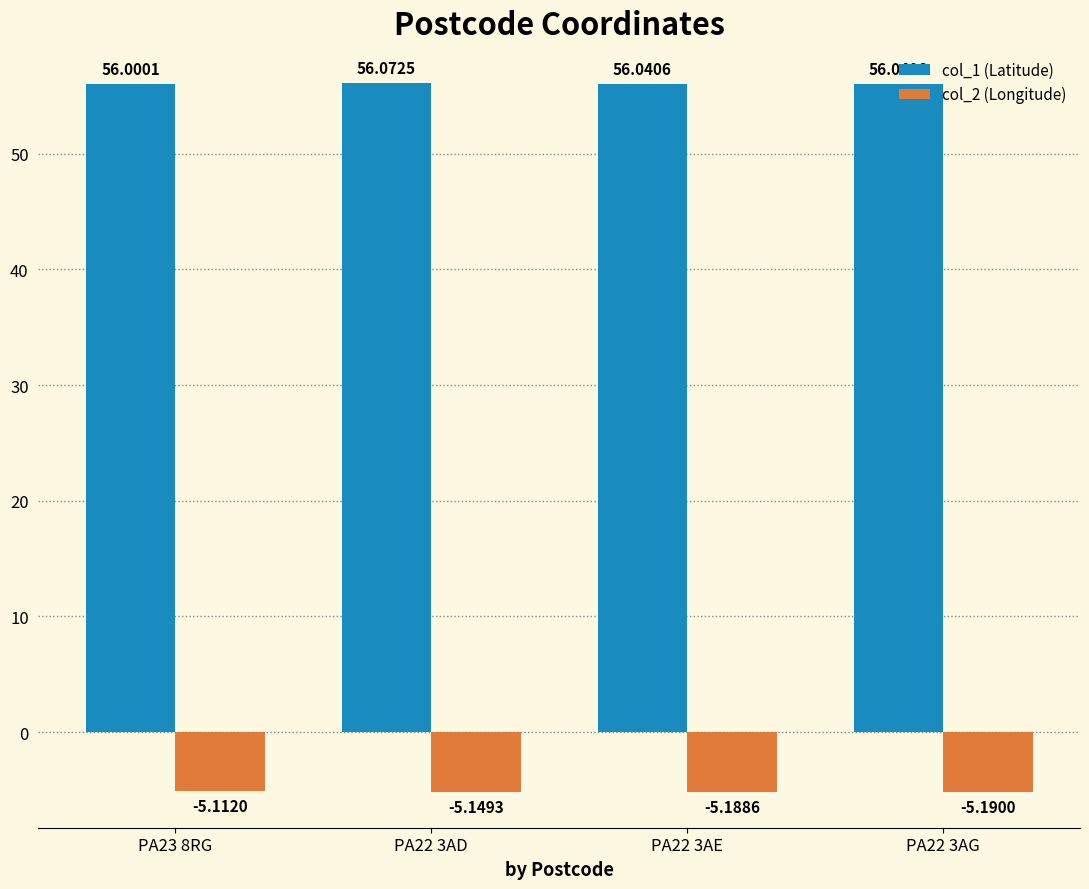

Rank the categories by col_2 (Longitude) value from highest to lowest.

PA23 8RG, PA22 3AD, PA22 3AE, PA22 3AG